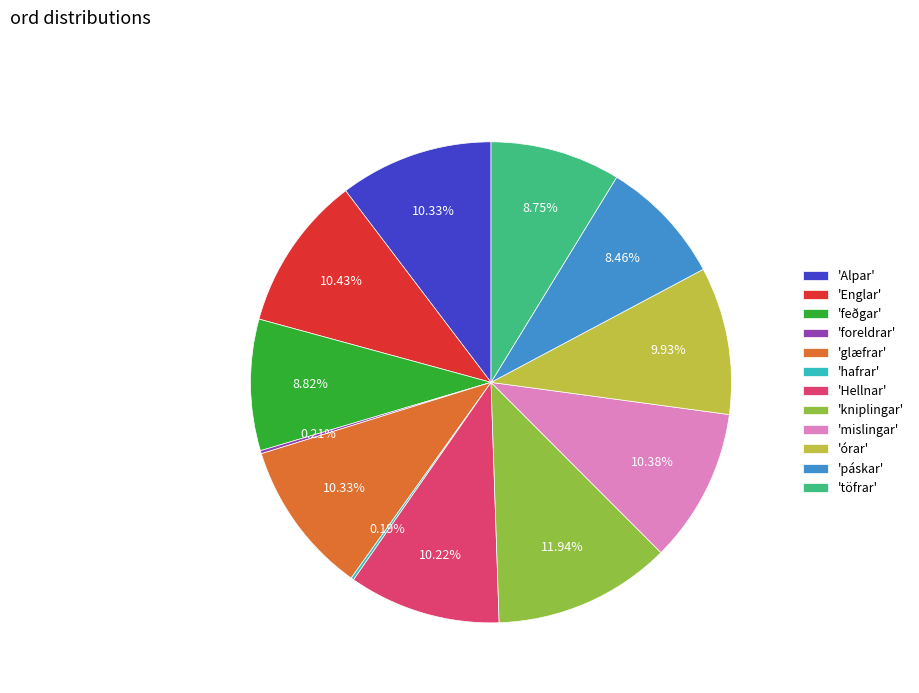

Which has a higher value, 'páskar' or 'glæfrar'?

'glæfrar'